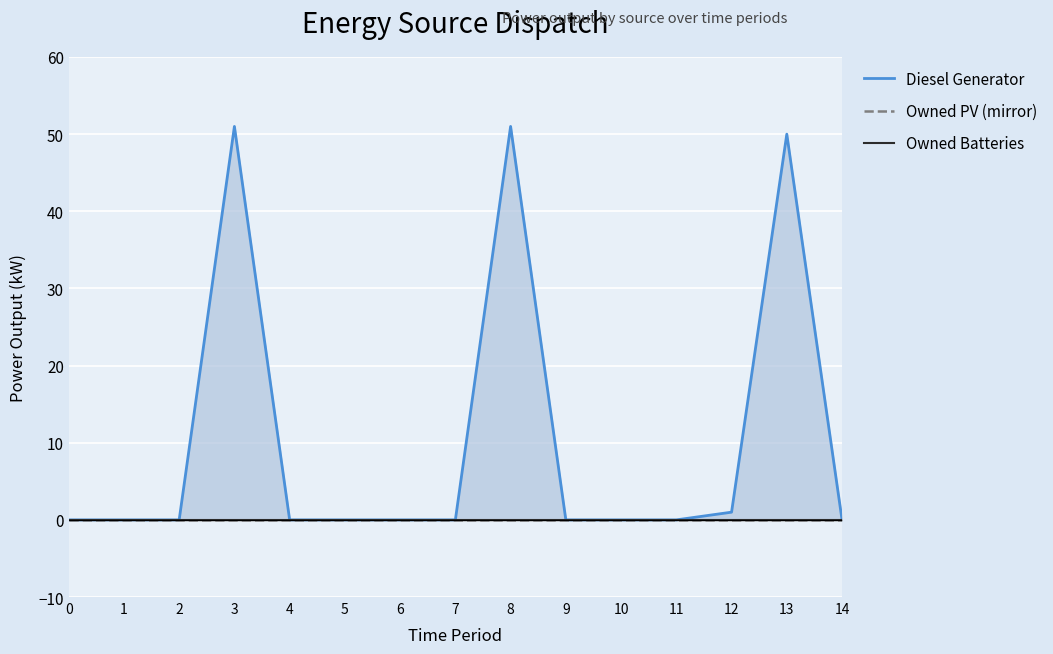

Reading left to right, transcribe all the data shown in this chart.

Diesel Generator: 0=0.0	1=0.0	2=0.0	3=51.0	4=0.0	5=0.0	6=0.0	7=0.0	8=51.0	9=0.0	10=0.0	11=0.0	12=1.0	13=50.0	14=0.0
Owned PV (mirror): 0=0.0	1=0.0	2=0.0	3=0.0	4=0.0	5=0.0	6=0.0	7=0.0	8=0.0	9=0.0	10=0.0	11=0.0	12=0.0	13=0.0	14=0.0
Owned Batteries: 0=0.0	1=0.0	2=0.0	3=0.0	4=0.0	5=0.0	6=0.0	7=0.0	8=0.0	9=0.0	10=0.0	11=0.0	12=0.0	13=0.0	14=0.0